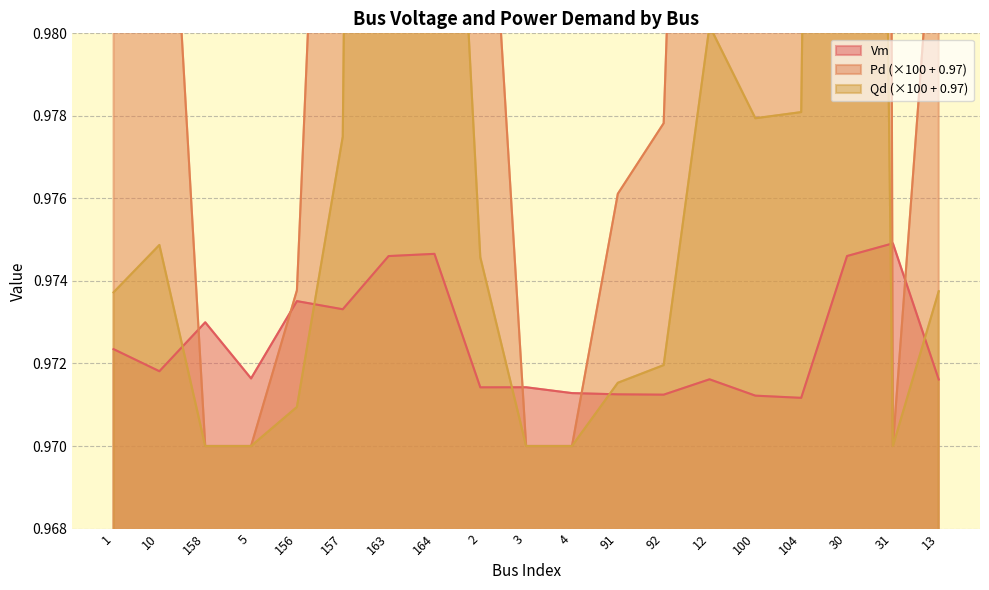

At which label does Vm reach its peak?

31